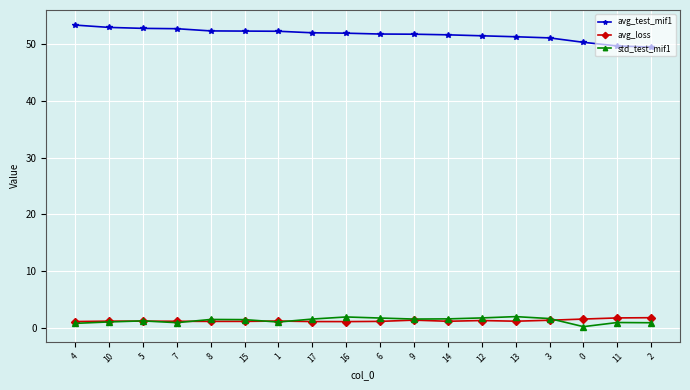

What is the difference between the second highest and second lowest values in the std_test_mif1 series?

1.1